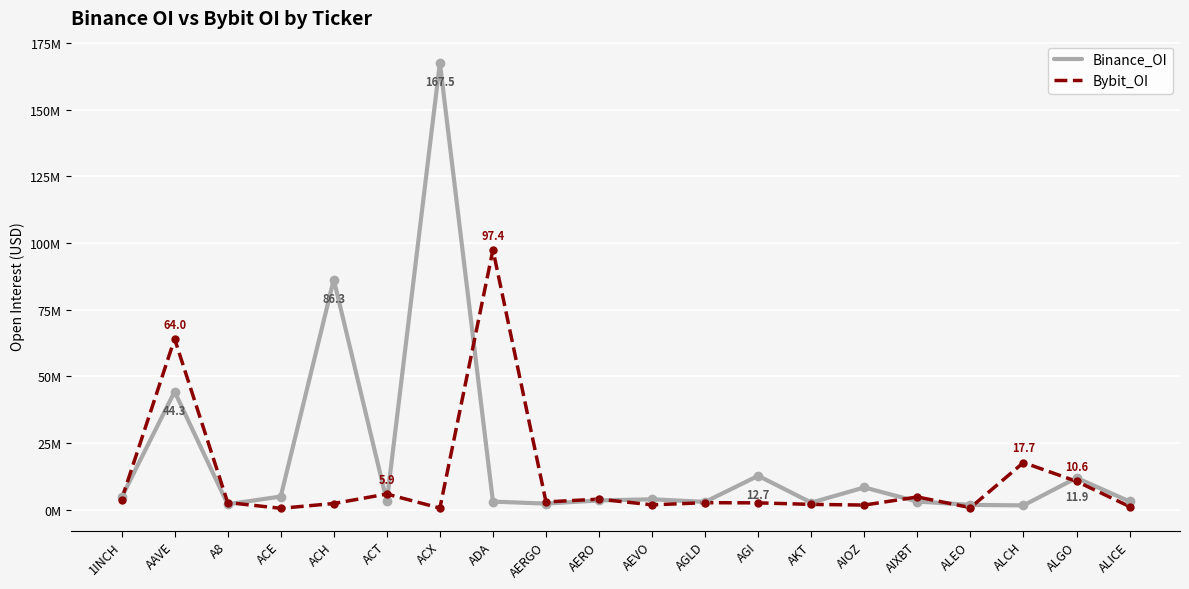

Rank the series at AAVE from lowest to highest value.

Binance_OI, Bybit_OI